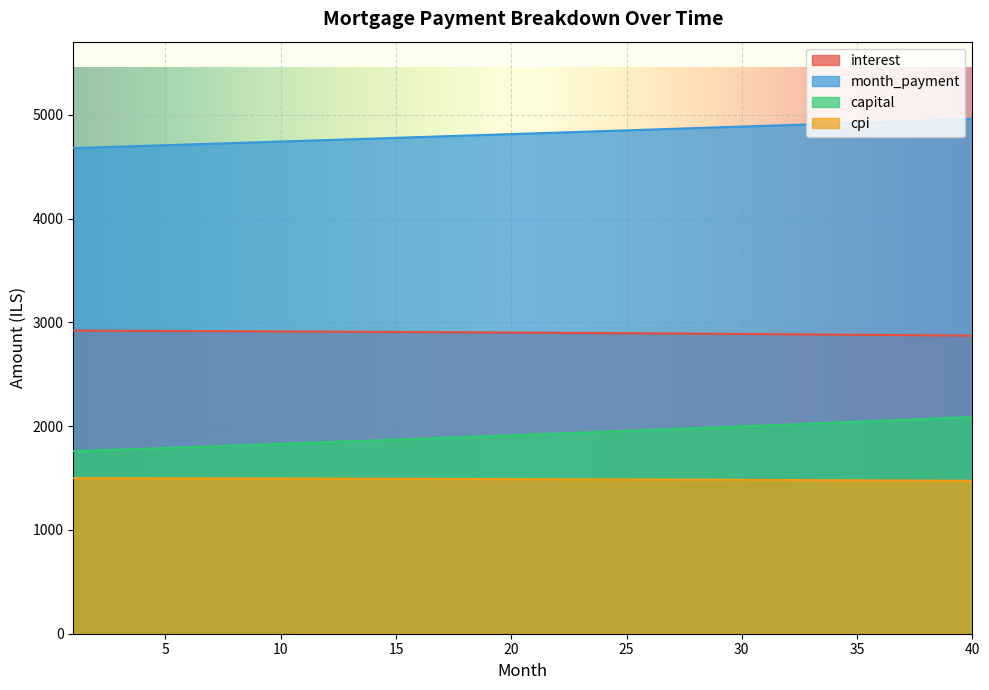

Which category has the highest value in the month_payment series?

40